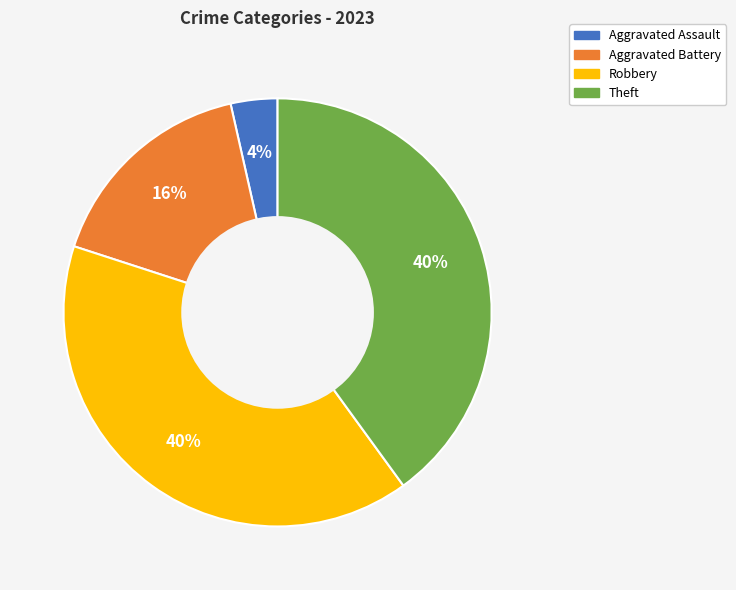

Is there any slice that represents more than half of the pie?

No